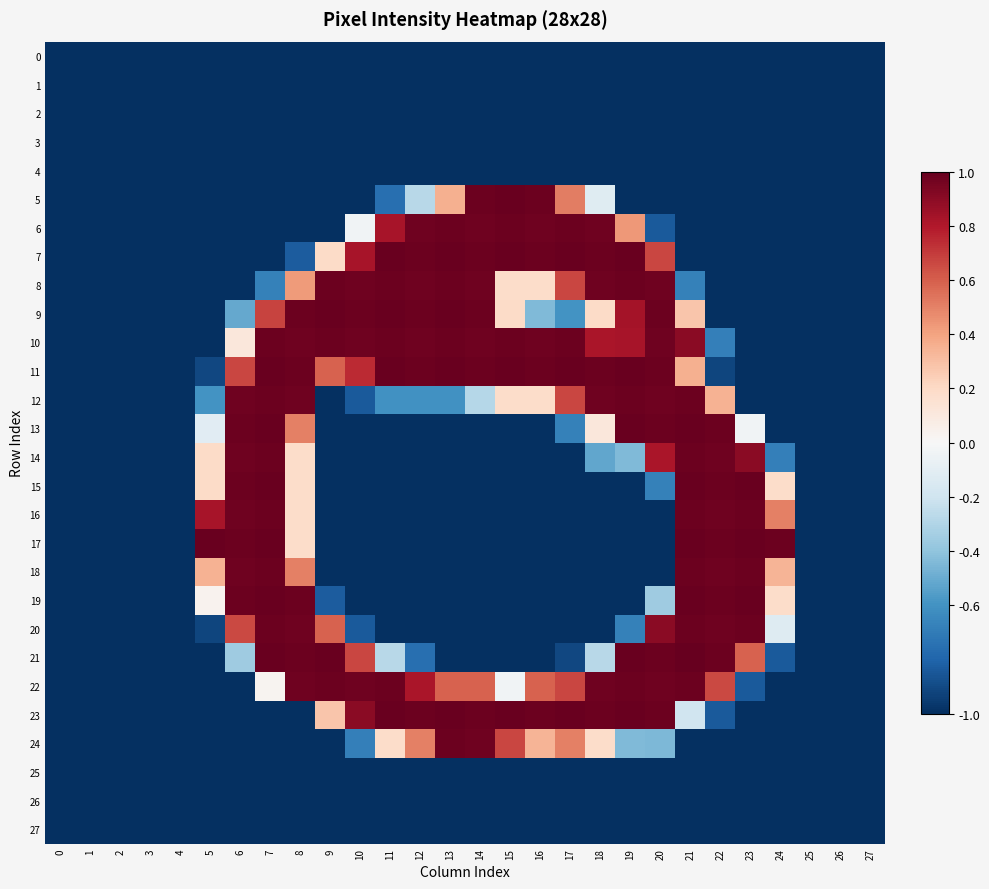

Rank the series at 19 from highest to lowest value.

7, 11, 13, 21, 23, 8, 12, 22, 9, 10, 6, 14, 24, 20, 0, 1, 2, 3, 4, 5, 15, 16, 17, 18, 19, 25, 26, 27